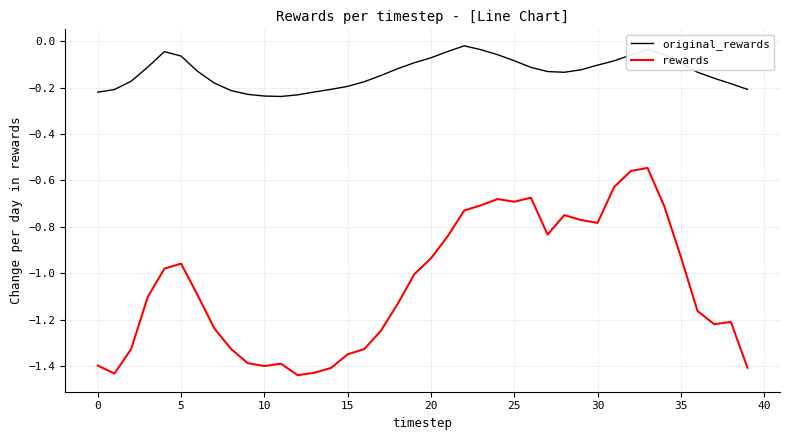

True or false: rewards and original_rewards intersect in this chart.

False